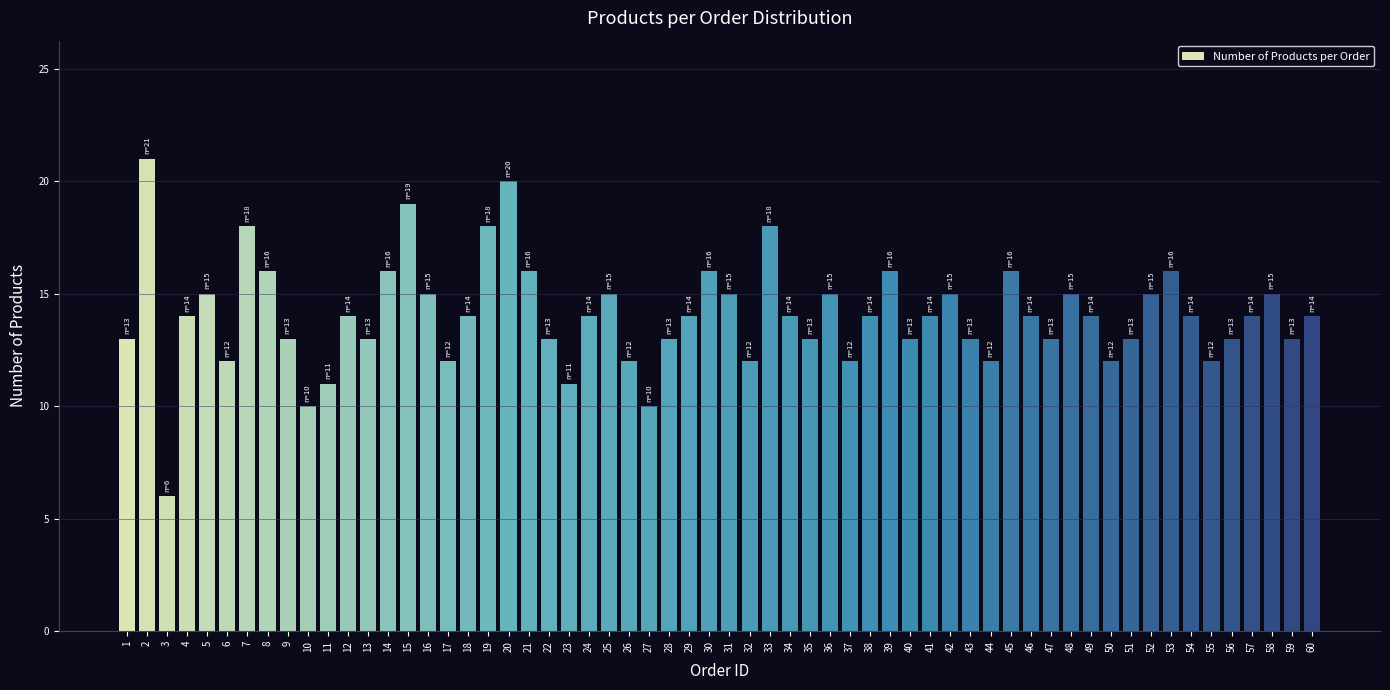

Between 7 and 10, which is larger?

7